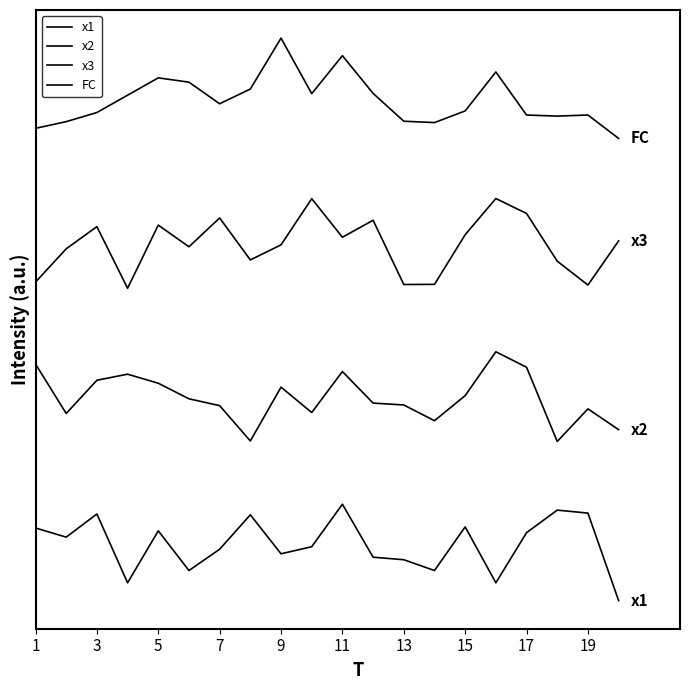

Does the chart display data point markers on the line(s)?

No